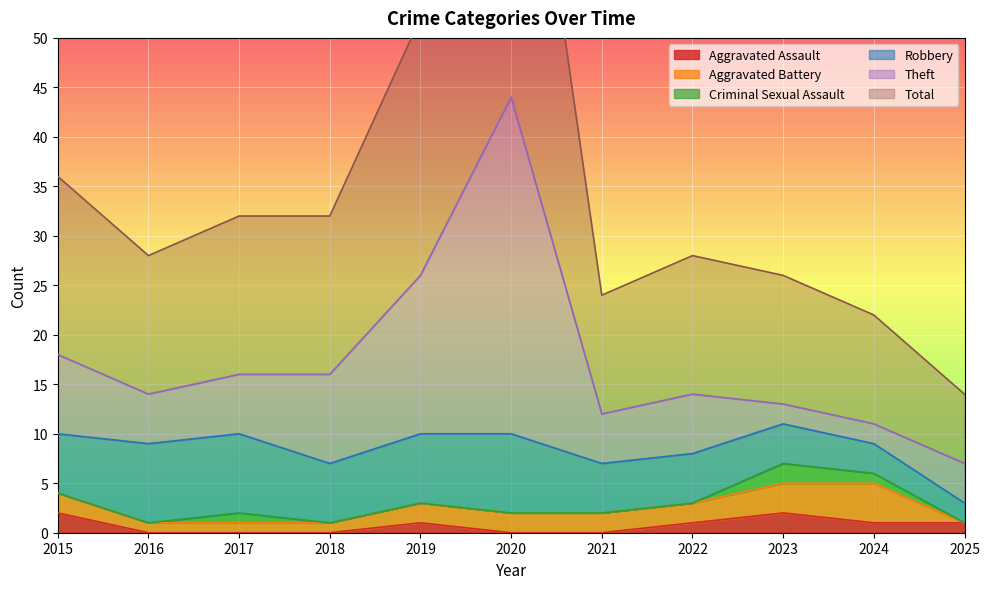

At how many categories does at least one series exceed 4?

11